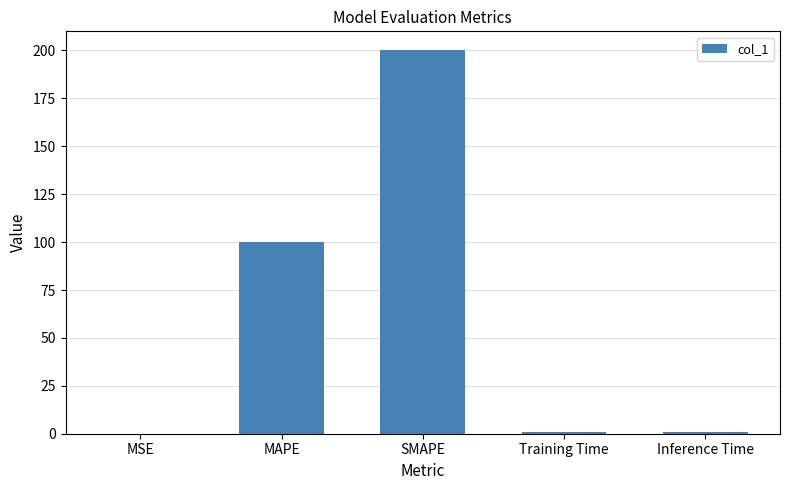

What is the greatest value displayed?

200.0